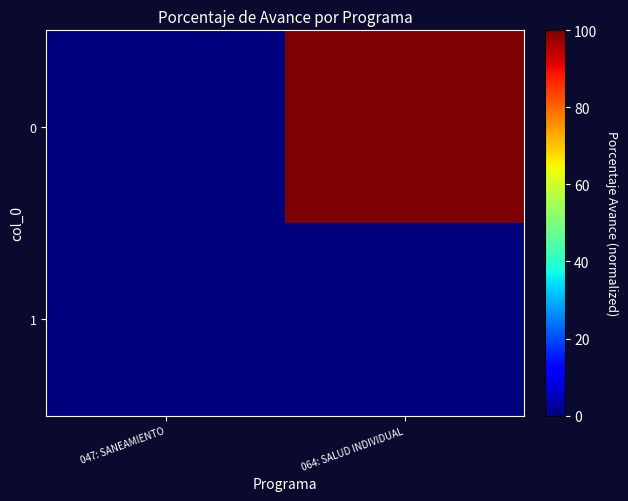

At how many categories does at least one series exceed 27?

1